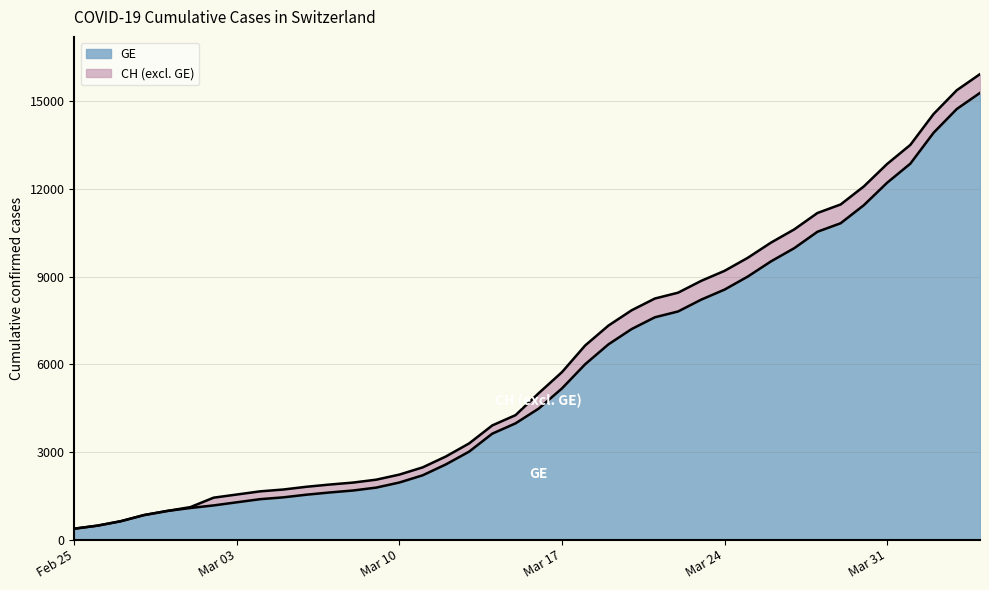

What is the sum of all CH values?

242133